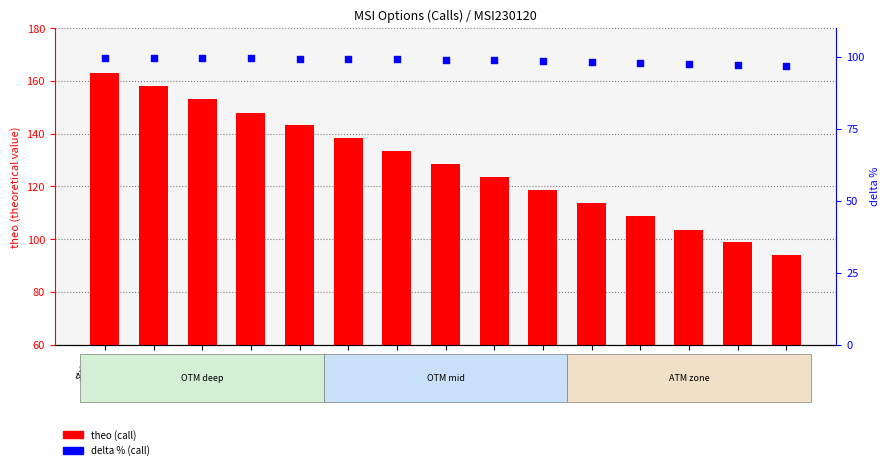

Which series reaches the maximum Y coordinate?

theo